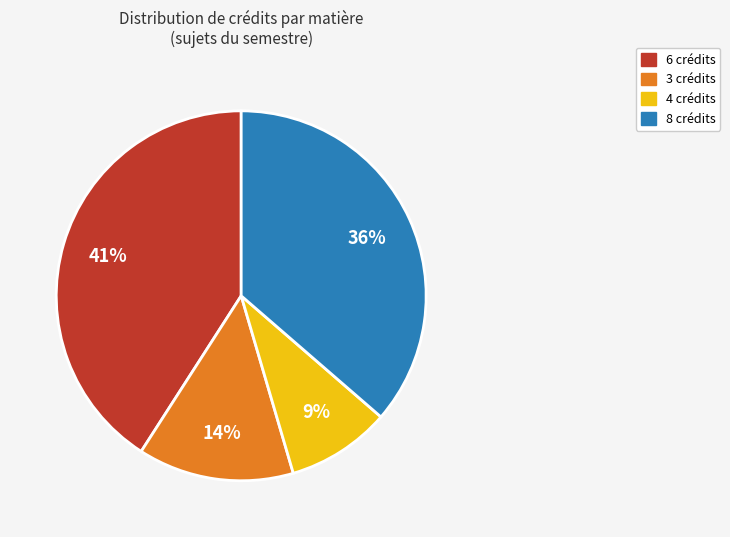

To the nearest percent, what is the average slice percentage?

25%